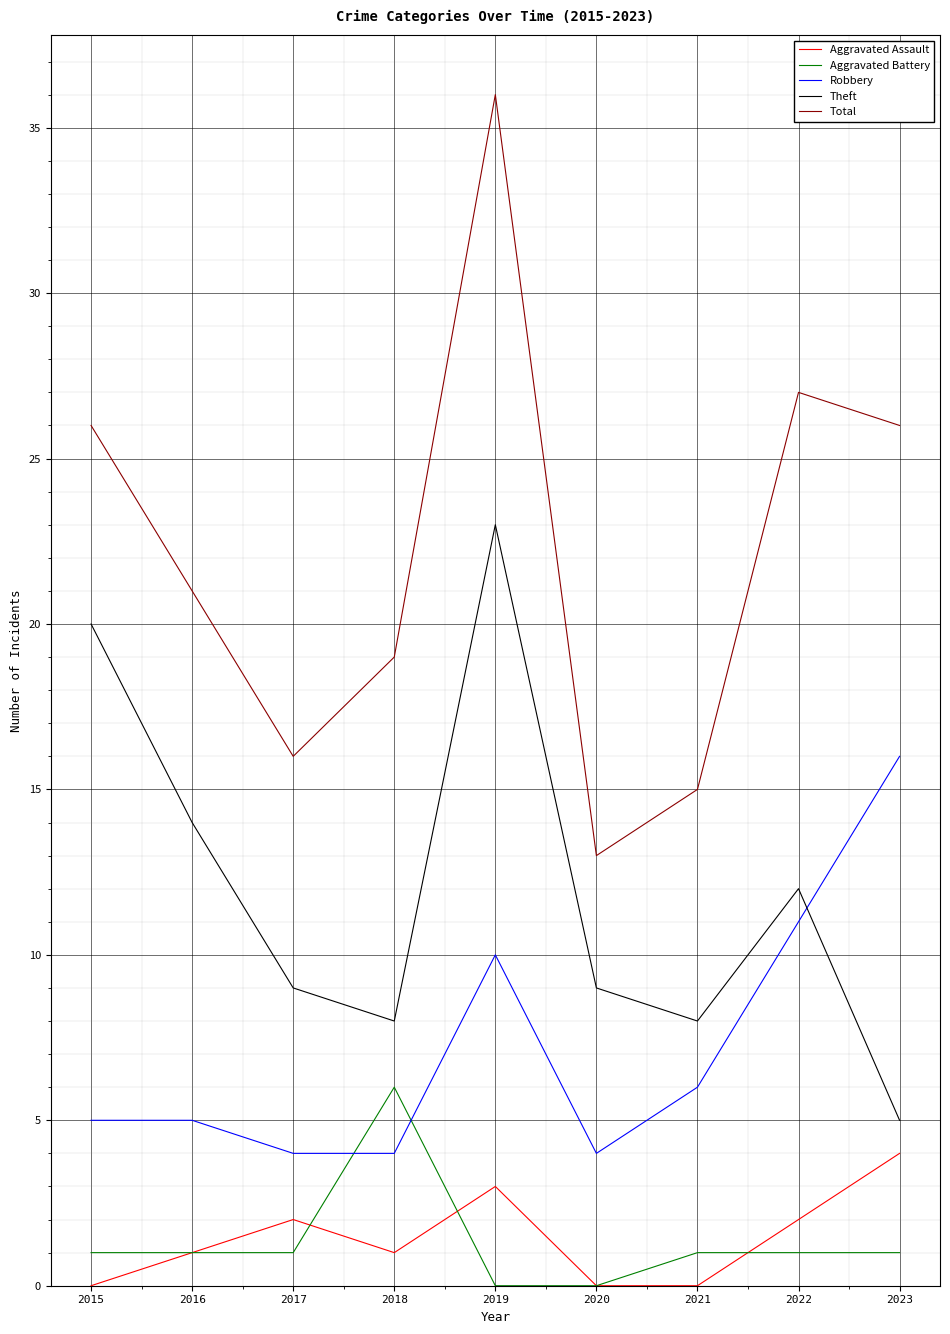

Is it true that Robbery equals 2 at 2015?

False